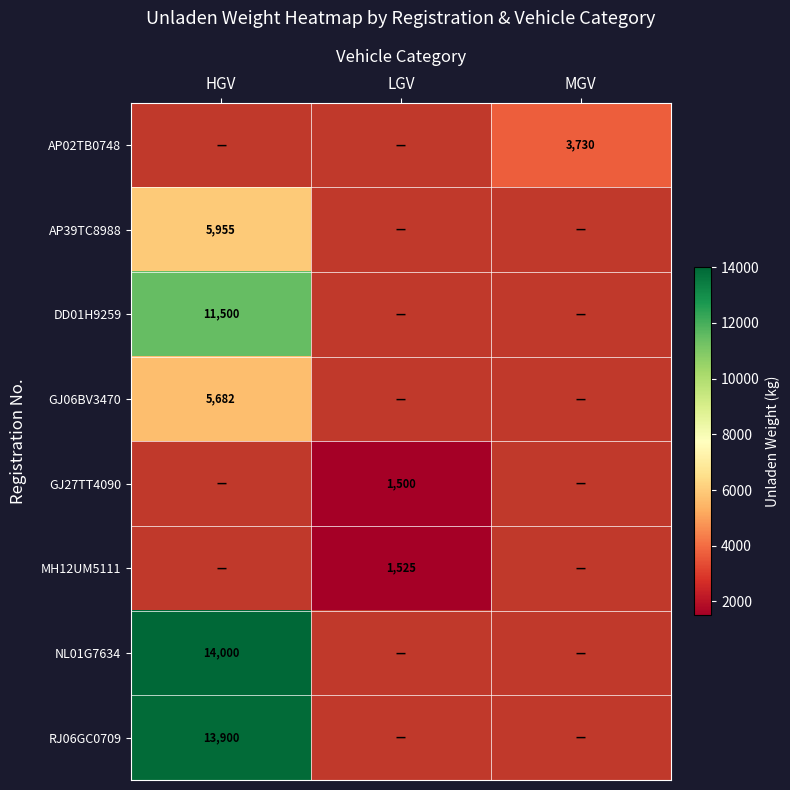

Is it true that DD01H9259 equals 16325 at HGV?

False